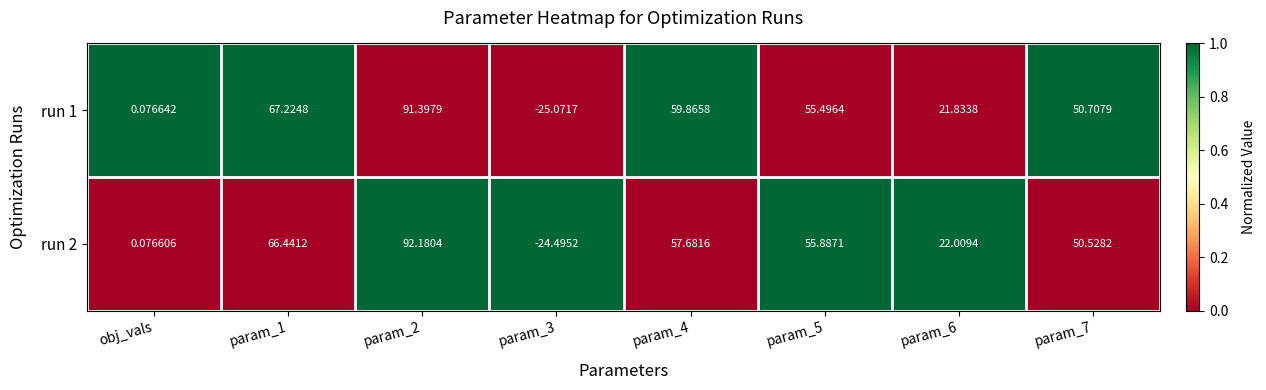

List the series in order of their peak value, lowest first.

run 1, run 2